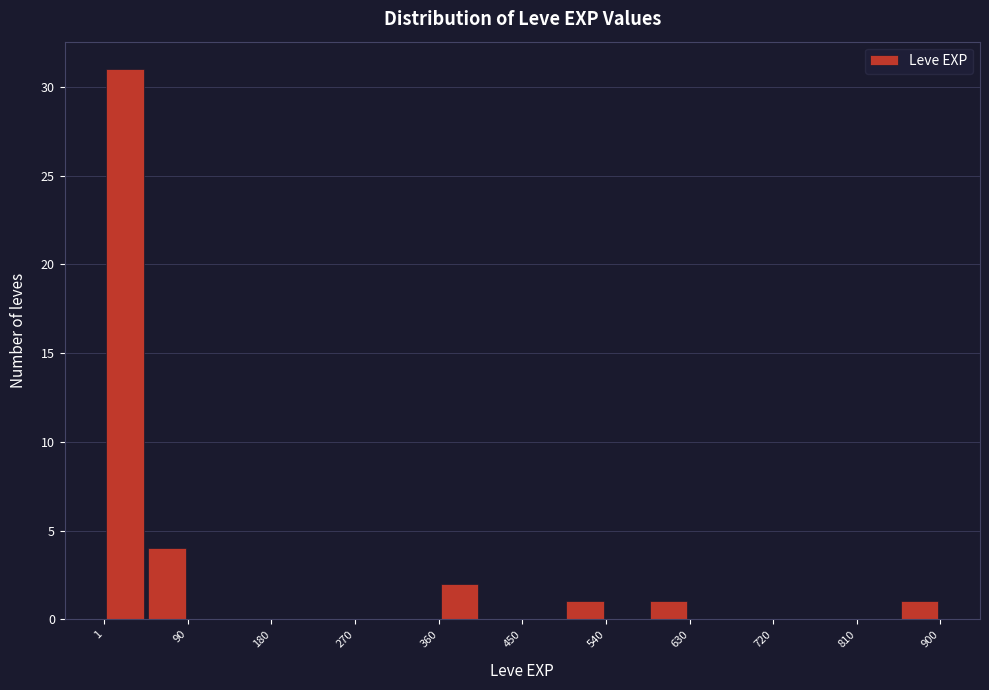

Reading left to right, list every bar in this chart as the range it spans on the x-axis followed by its height. Neither the bar edges nor the heights are printed on the chart, so give them approximately, as read against the axes.

0 to 50: 31
50 to 90: 4
90 to 140: 0
140 to 180: 0
180 to 230: 0
230 to 270: 0
270 to 320: 0
320 to 360: 0
360 to 410: 2
410 to 450: 0
450 to 500: 0
500 to 540: 1
540 to 590: 0
590 to 630: 1
630 to 680: 0
680 to 720: 0
720 to 770: 0
770 to 810: 0
810 to 860: 0
860 to 900: 1